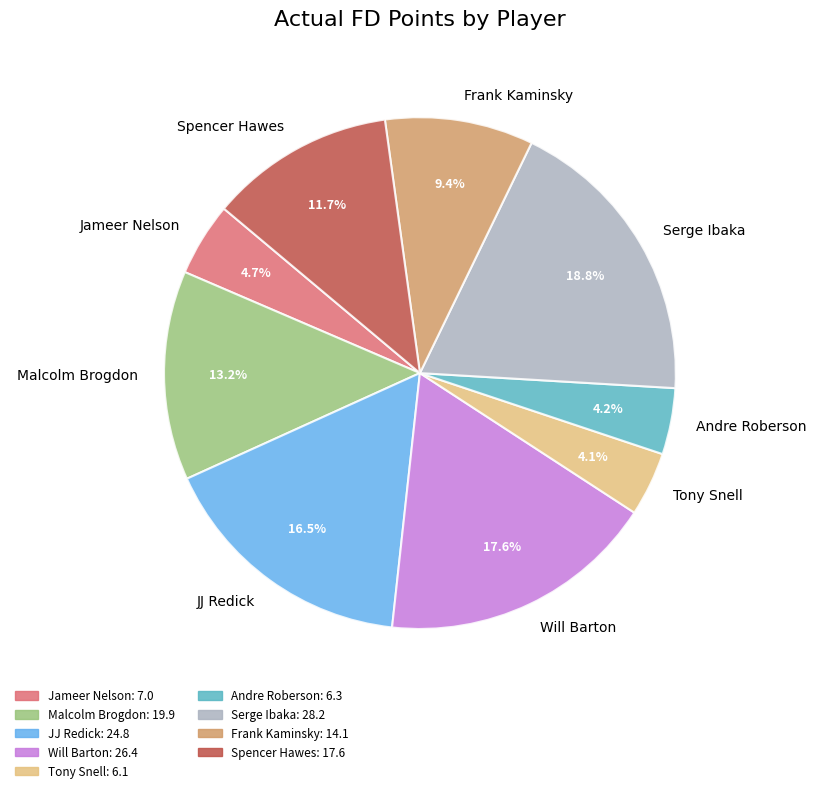

Which category has the biggest portion of the pie?

Serge Ibaka